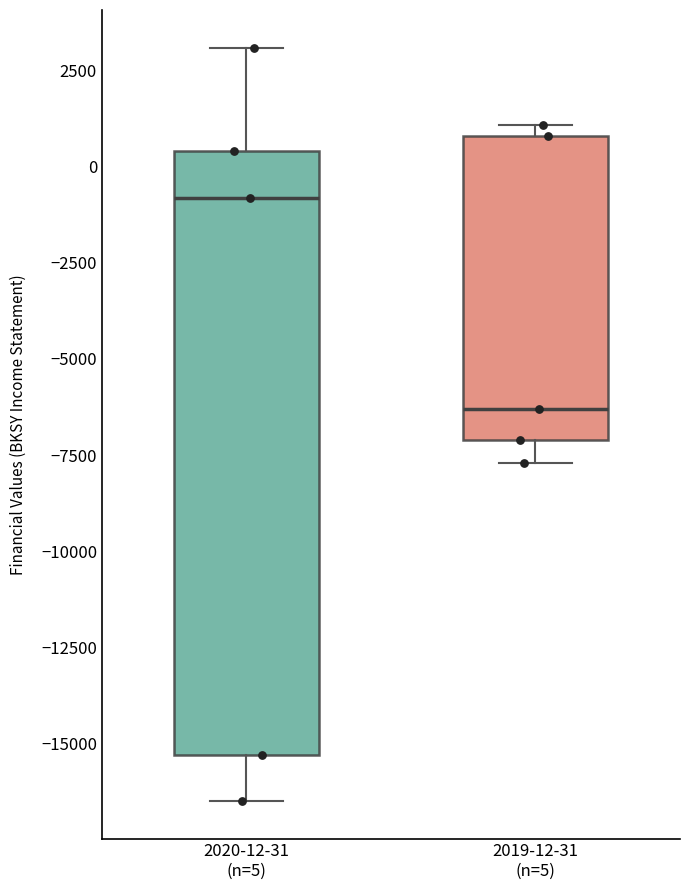

Where is the upper edge of the box for 2020-12-31 (n=5) on the y-axis? The values are not printed on the chart, so give them approximately, as read against the axis.

500